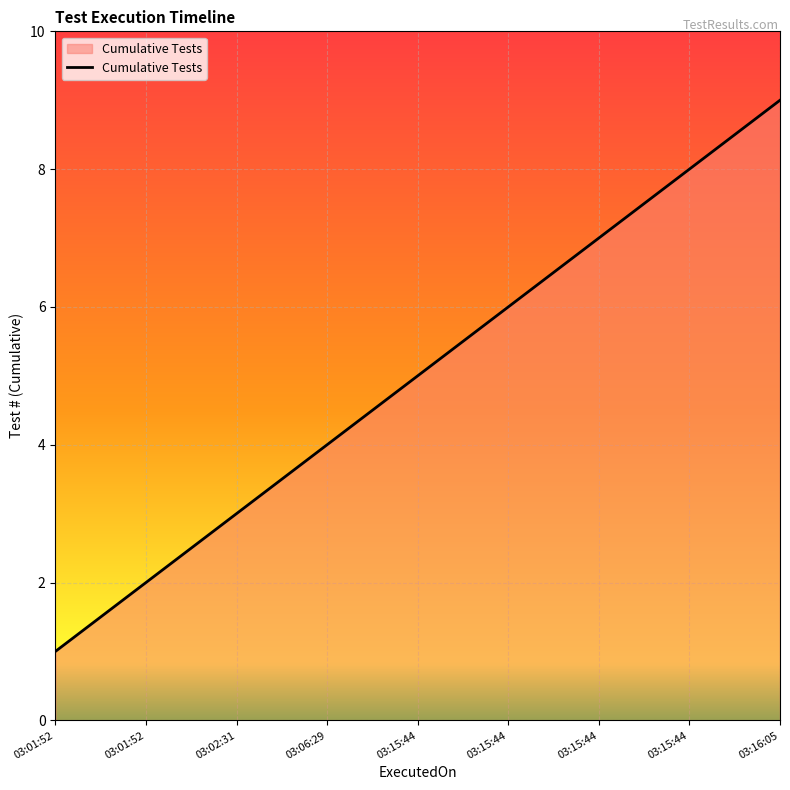

What is the greatest value displayed?

9